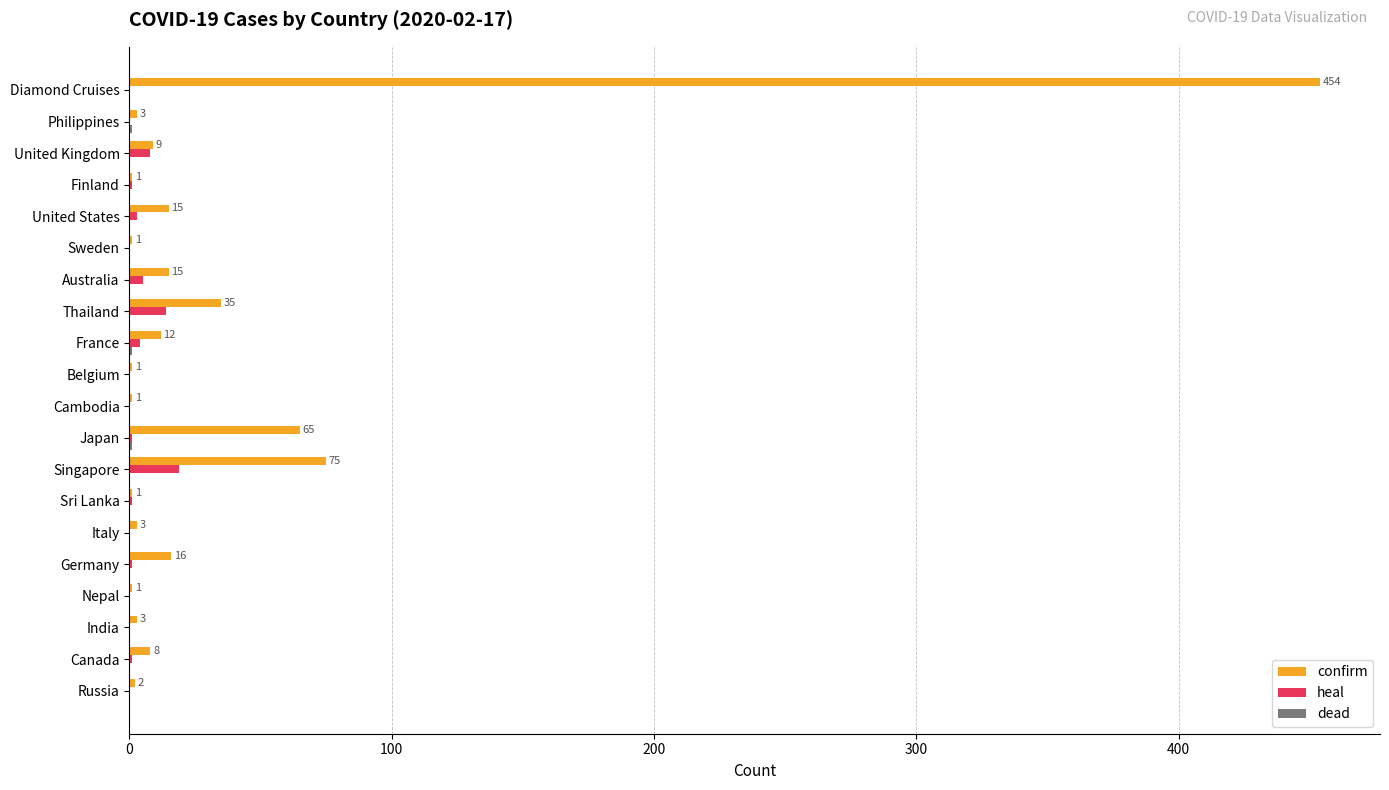

At which category is the sum across all series the highest?

Diamond Cruises